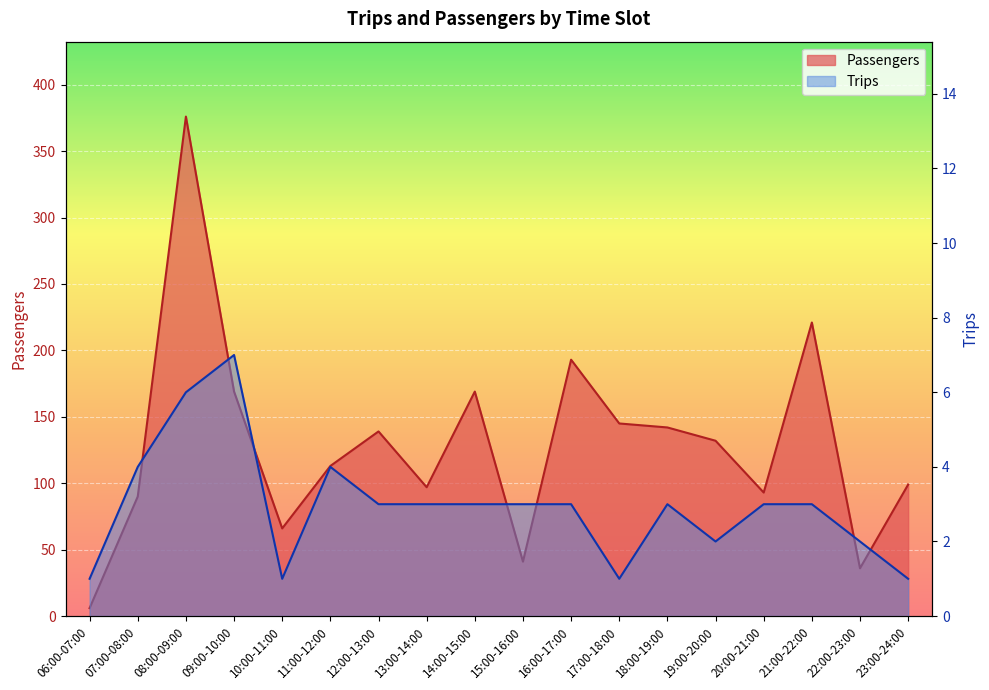

How many data points does each series have?

18